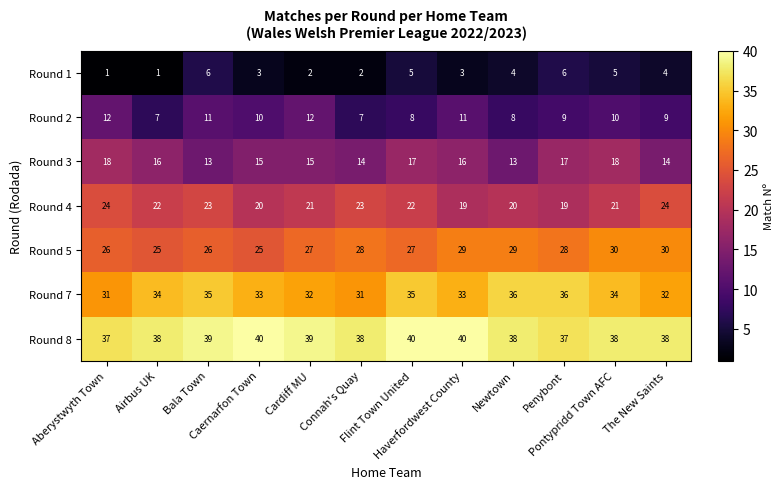

What is the smallest value displayed?

1